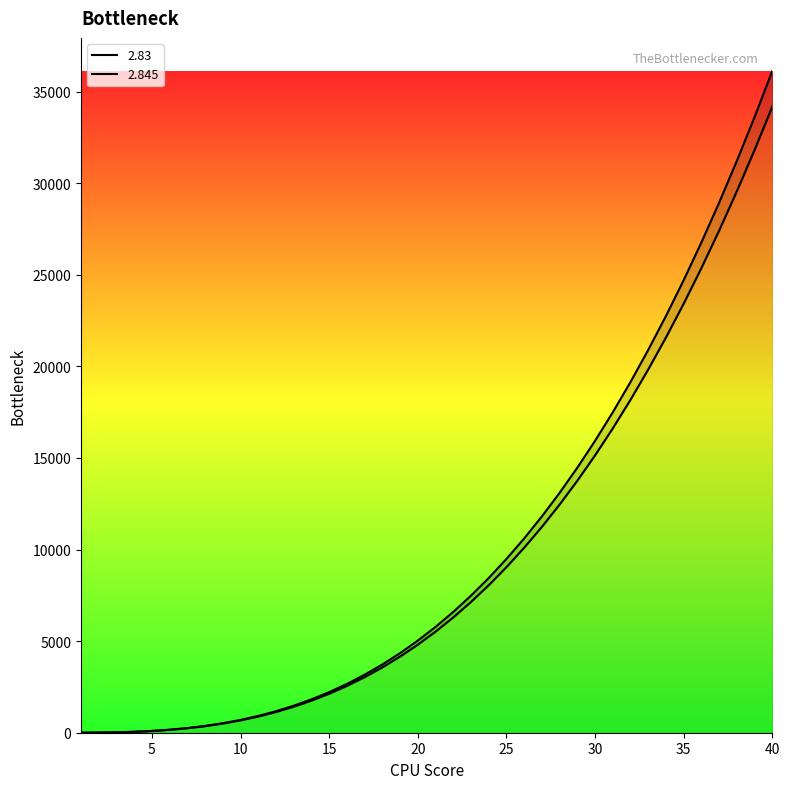

Reading left to right, list all the values displayed in this chart.

2.83: 1=1.0	2=7.1	3=22.4	4=50.6	5=95.1	6=159.3	7=246.4	8=359.5	9=501.8	10=676.1	11=885.4	12=1132.6	13=1420.6	14=1752.0	15=2129.8	16=2556.6	17=3035.1	18=3568.0	19=4157.9	20=4807.5	21=5519.3	22=6295.9	23=7139.9	24=8053.7	25=9040.0	26=10101.2	27=11239.8	28=12458.3	29=13759.0	30=15144.4	31=16617.0	32=18179.2	33=19833.3	34=21581.7	35=23426.8	36=25370.9	37=27416.4	38=29565.7	39=31820.9	40=34184.5
2.845: 1=1.0	2=7.2	3=22.8	4=51.6	5=97.4	6=163.6	7=253.7	8=370.9	9=518.6	10=699.8	11=917.8	12=1175.6	13=1476.3	14=1822.8	15=2218.1	16=2665.1	17=3166.8	18=3726.1	19=4345.6	20=5028.4	21=5777.2	22=6594.7	23=7483.7	24=8447.0	25=9487.2	26=10607.2	27=11809.5	28=13096.8	29=14471.8	30=15937.1	31=17495.4	32=19149.2	33=20901.2	34=22754.0	35=24710.0	36=26772.0	37=28942.4	38=31223.7	39=33618.5	40=36129.4